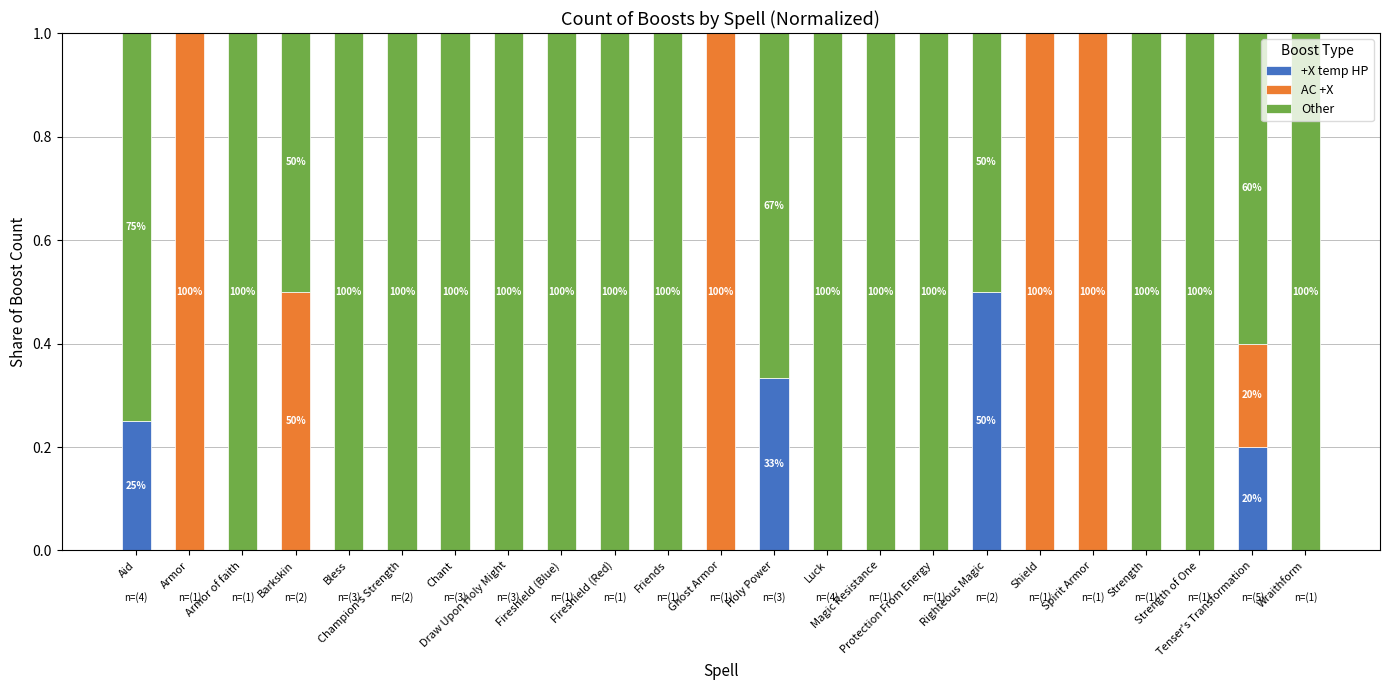

Are the bars horizontal?

No